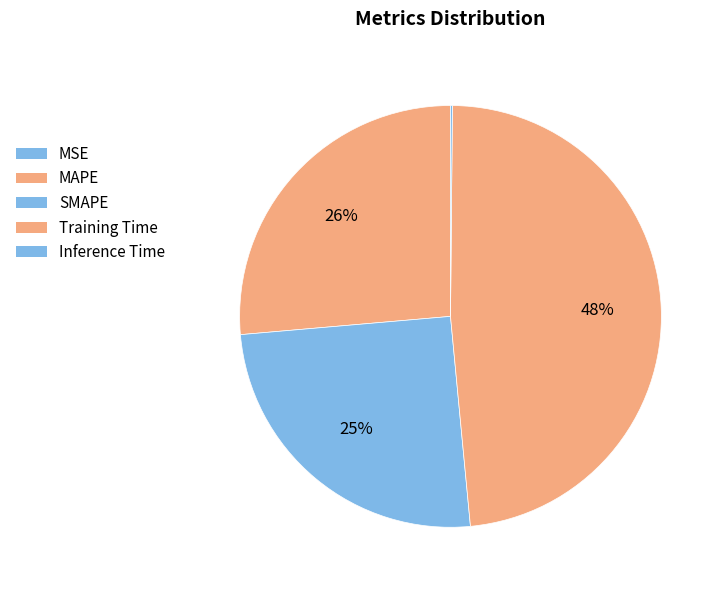

Does Training Time account for over 50% of the chart?

No